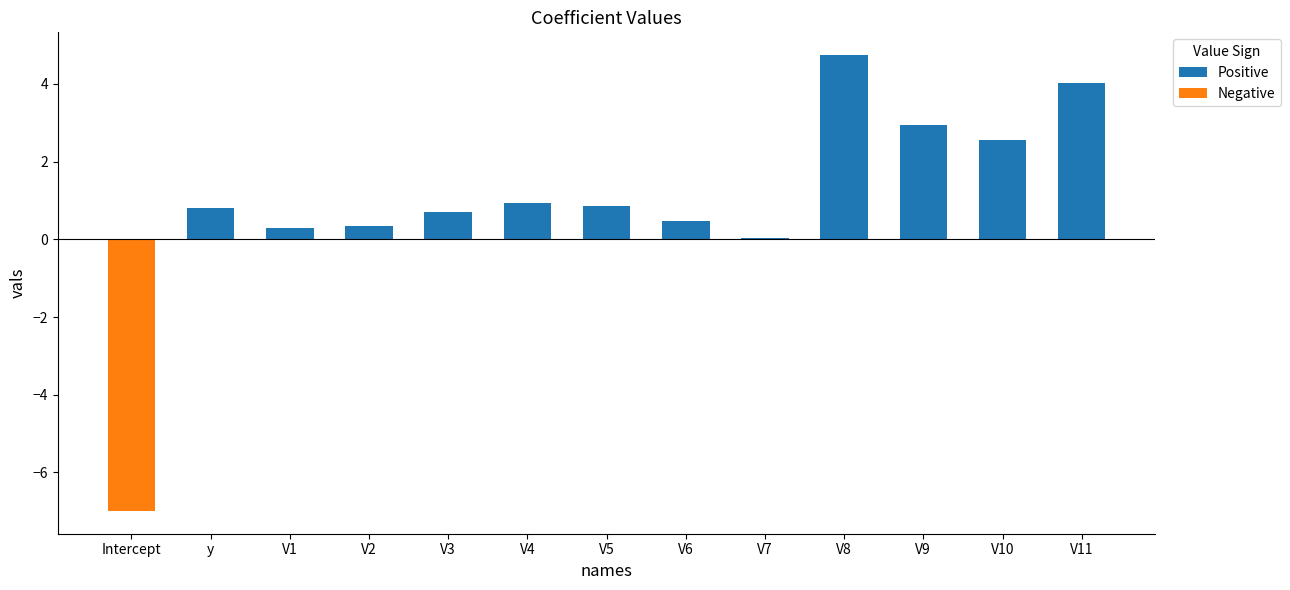

What are all the series names shown in the legend?

Positive, Negative